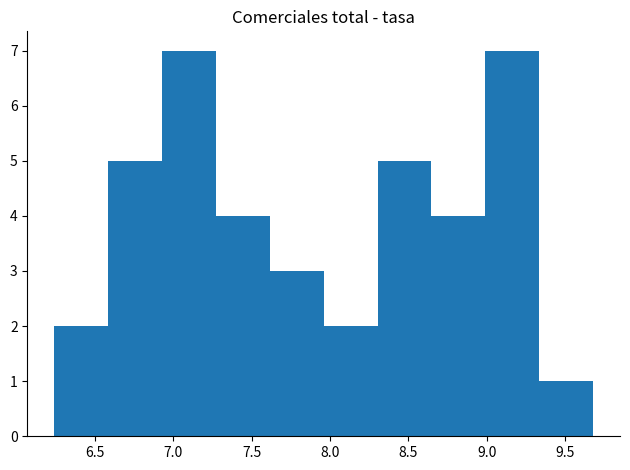

What is the height of the bar covering 8.65 to 9.00 on the x-axis? Neither the bar edges nor the heights are printed on the chart, so give them approximately, as read against the axes.

4